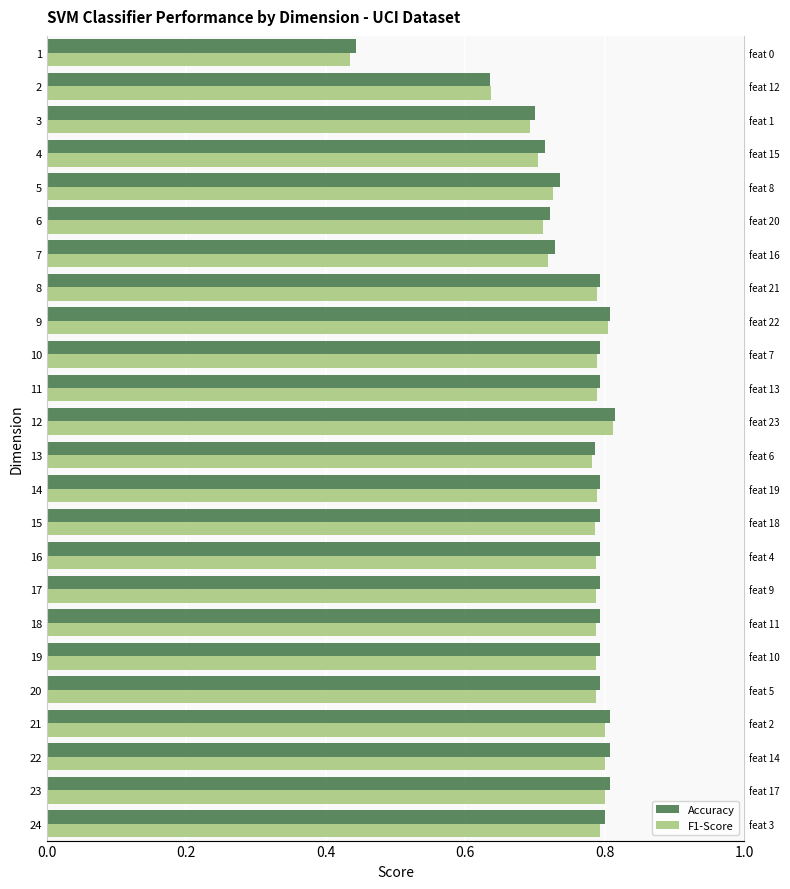

How many bars are there in each group?

2